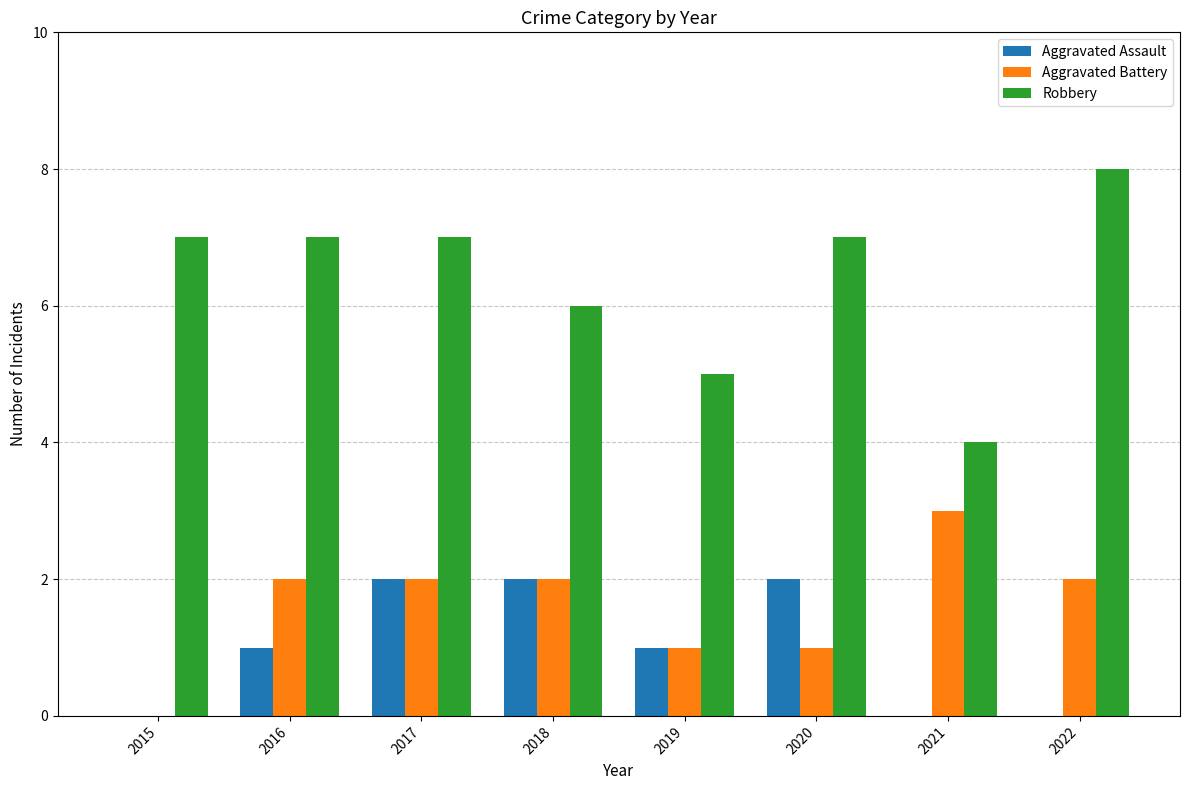

Is the value of Robbery at 2020 greater than the value of Aggravated Assault at 2016?

Yes